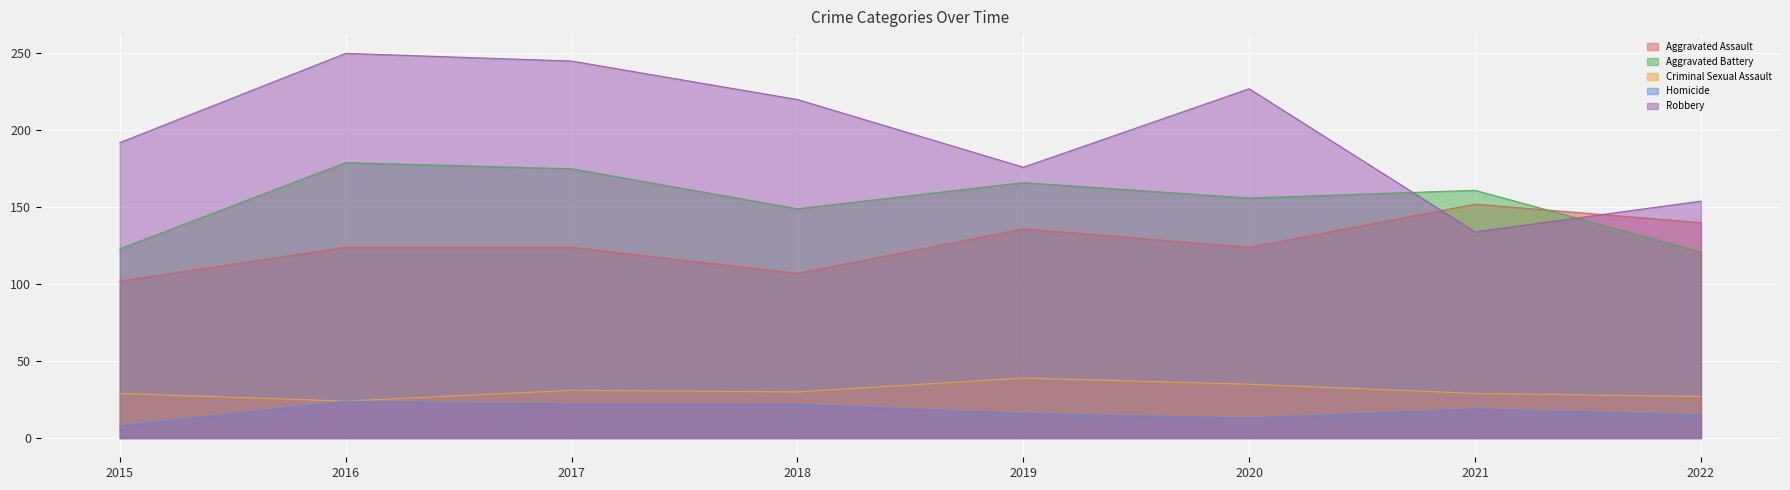

Reading left to right, extract all data points from this chart.

Aggravated Assault: 102	124	124	107	136	124	152	140
Aggravated Battery: 123	179	175	149	166	156	161	121
Criminal Sexual Assault: 29	24	31	30	39	35	29	27
Homicide: 8	24	22	22	16	13	19	15
Robbery: 192	250	245	220	176	227	134	154